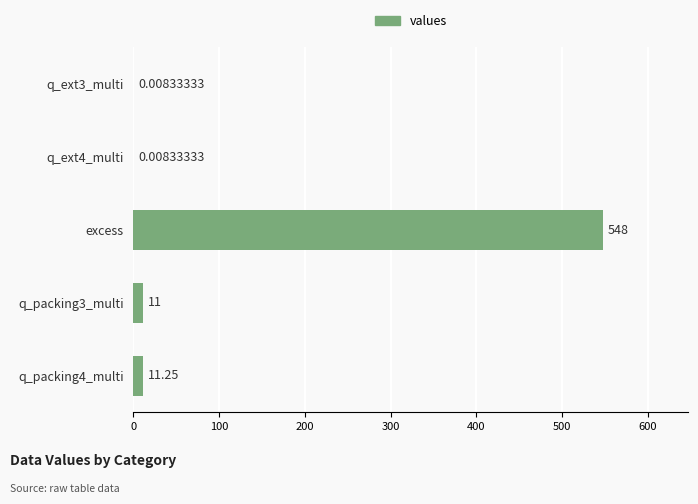

Which has a higher value, q_packing4_multi or q_ext4_multi?

q_packing4_multi